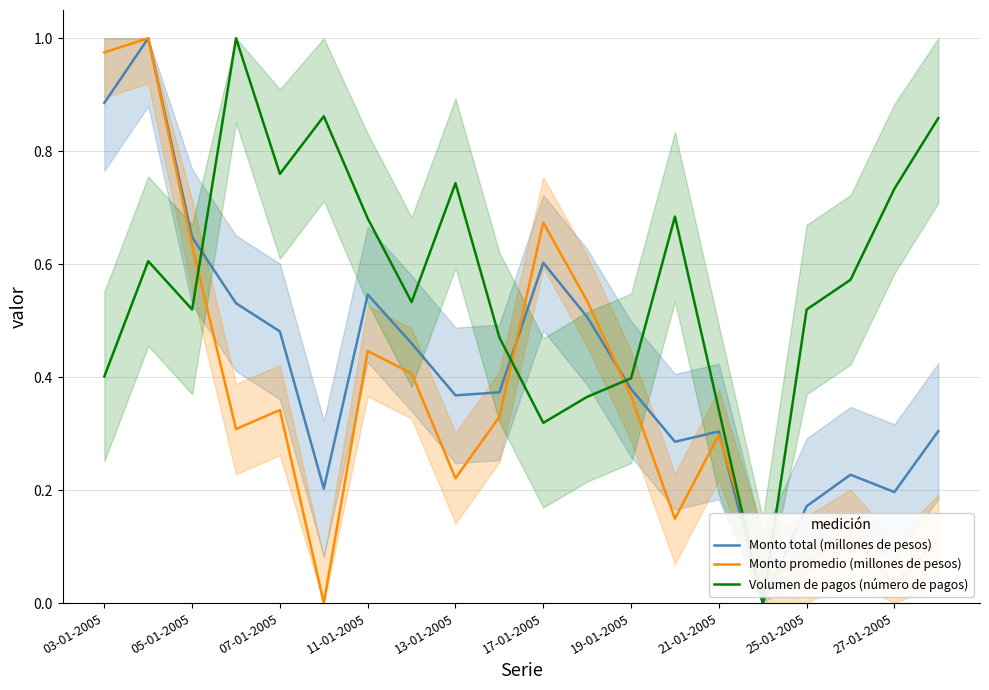

True or false: Monto total (millones de pesos) has a value of 0.3 at 19.

True